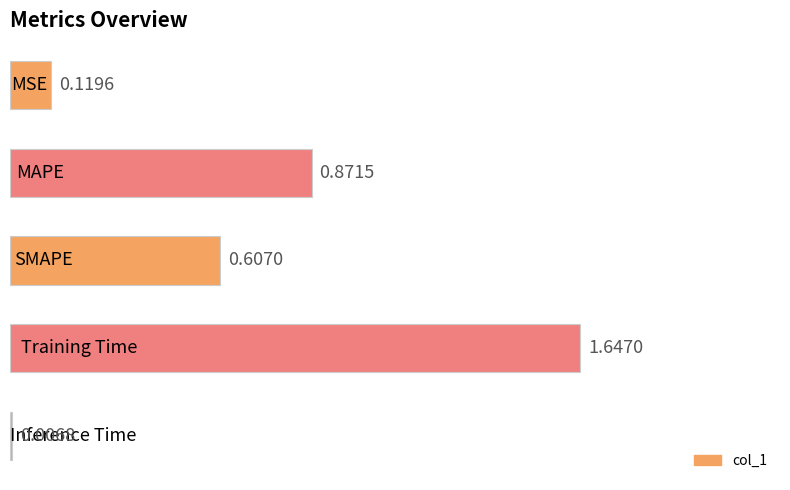

What is the sum of all values?

3.3